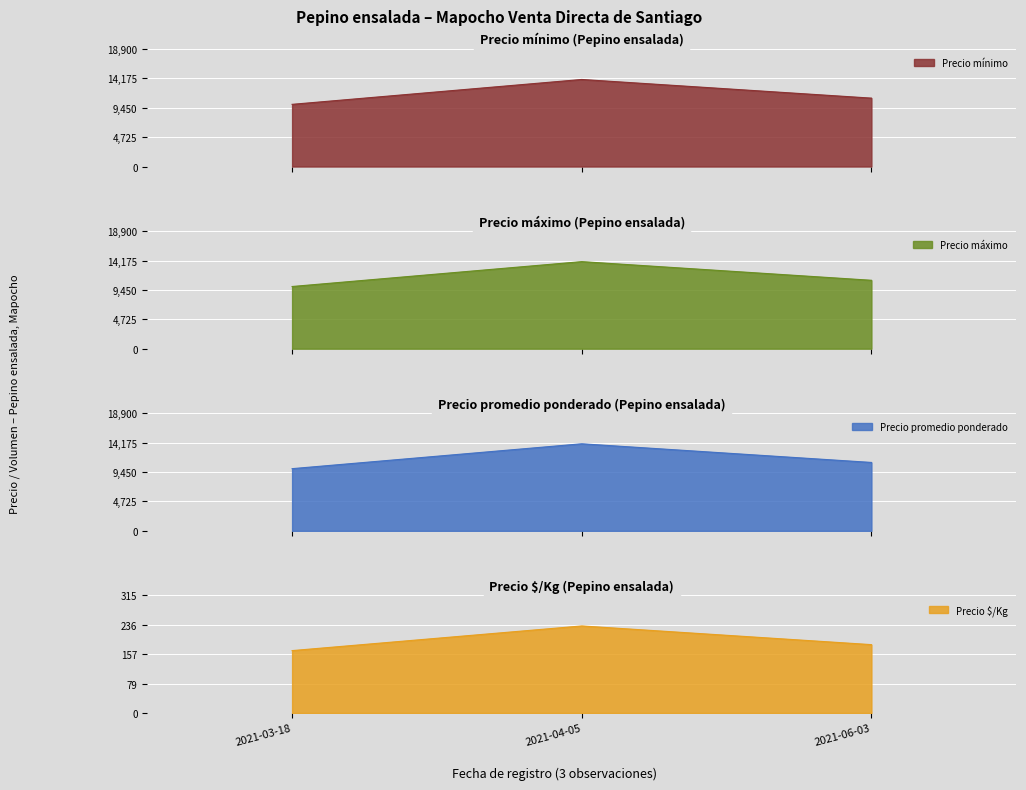

How many Precio mínimo values are between 10000 and 14000?

3